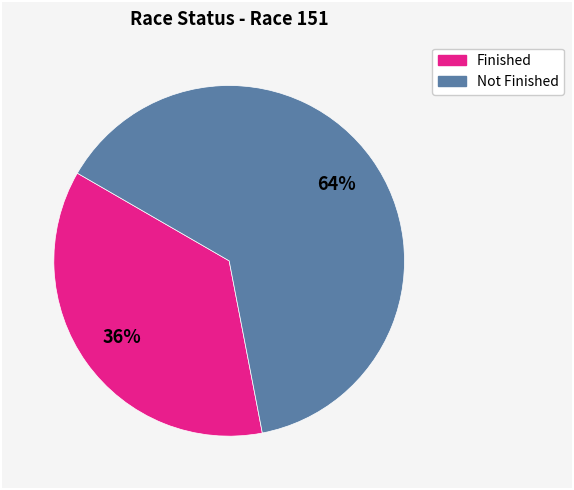

To the nearest percent, what is the average slice percentage?

50%